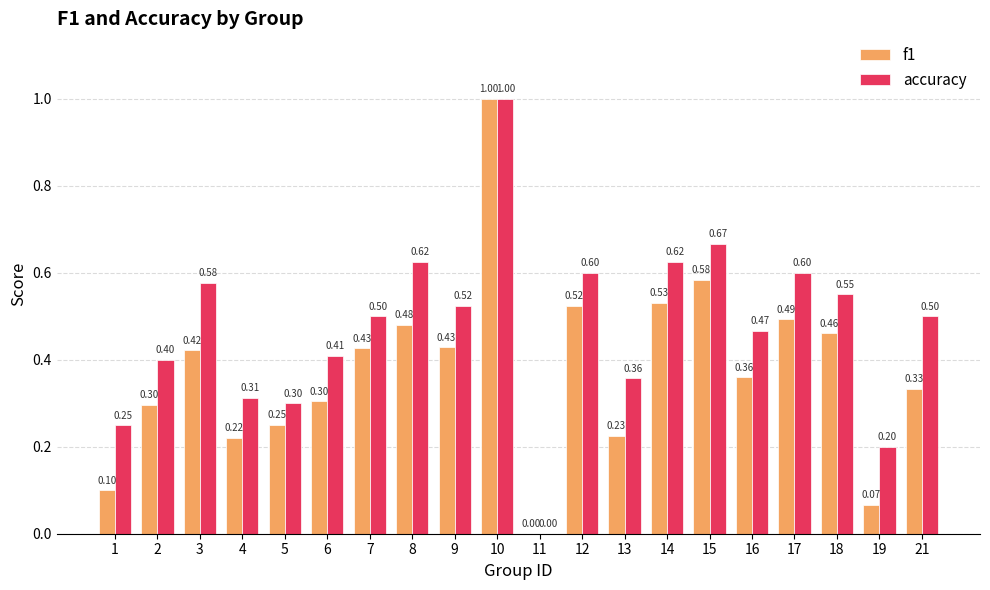

Between 4 and 21, which series saw the biggest shift?

accuracy